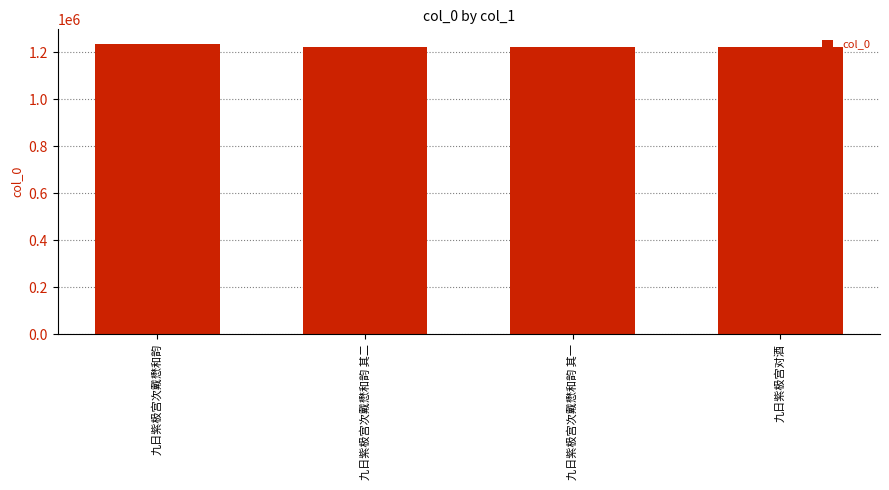

What is the ratio of the value at 九日紫极宫对酒 to the value at 九日紫极宫次戴懋和韵 其二?

1.0